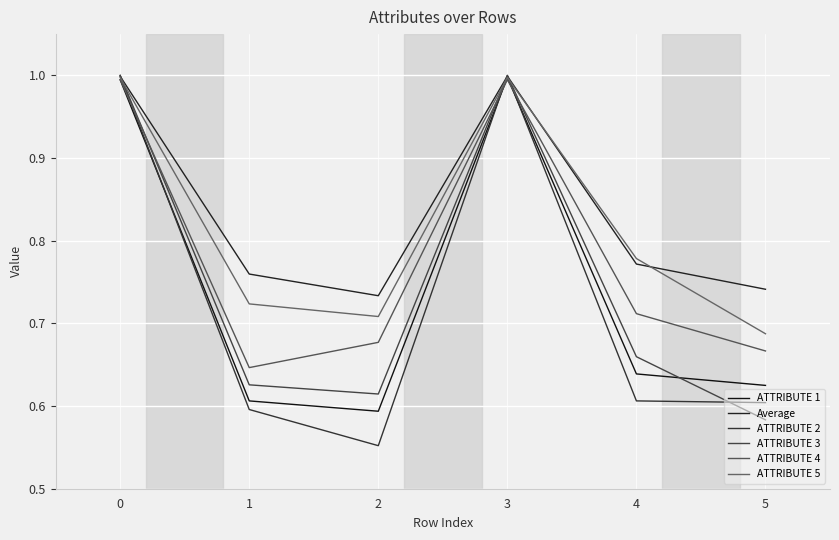

What is the difference between the ATTRIBUTE 5 values at 0 and 5?

0.3